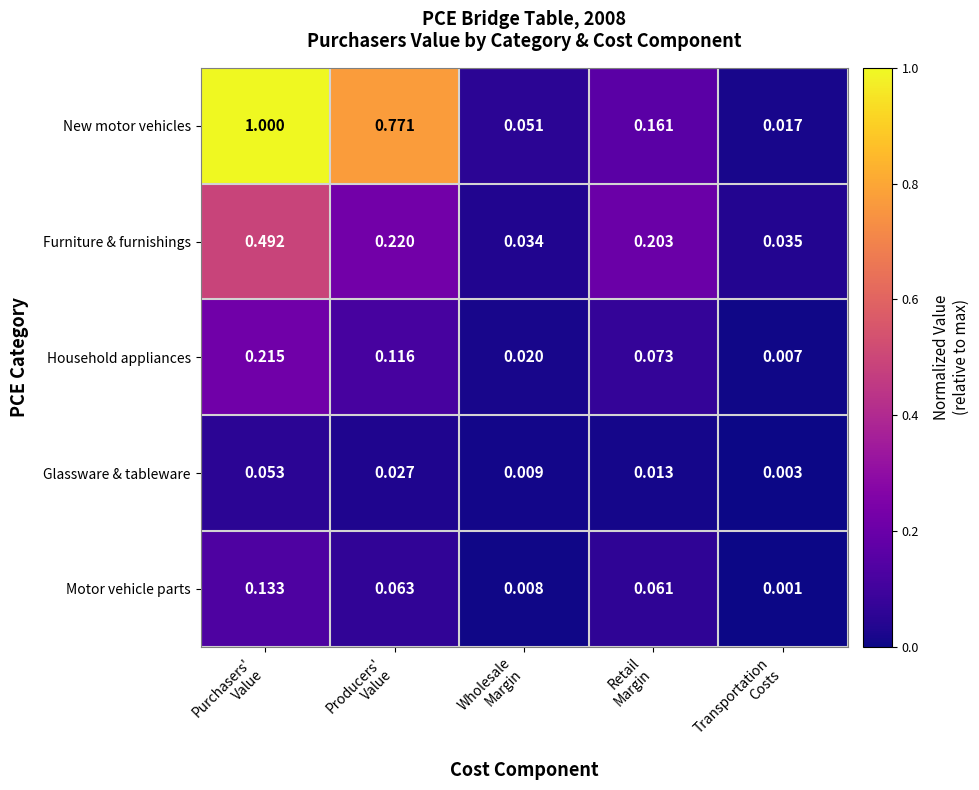

Rank the series by their maximum value, from lowest to highest.

Glassware & tableware, Motor vehicle parts, Household appliances, Furniture & furnishings, New motor vehicles